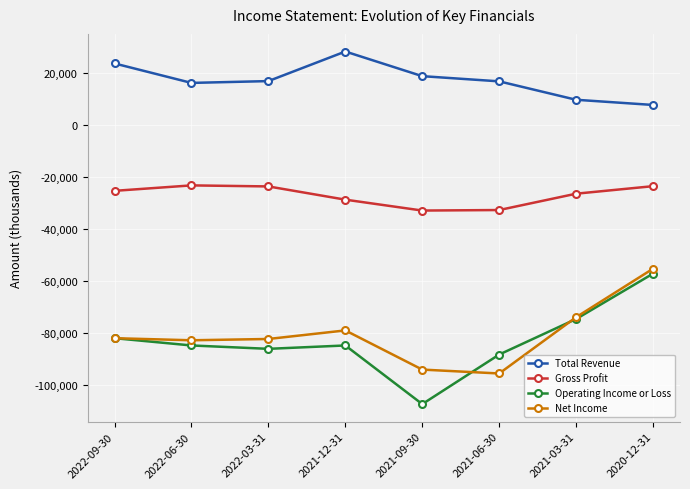

True or false: Operating Income or Loss and Total Revenue cross at least once.

False